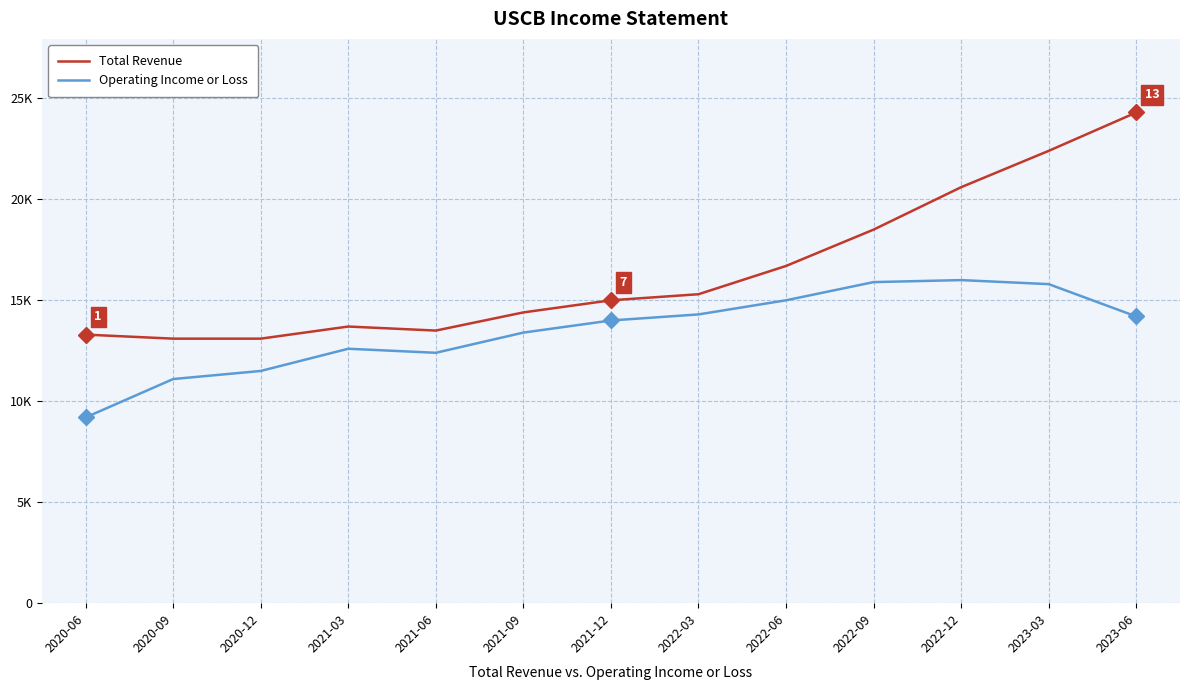

Rank the categories by Total Revenue value from lowest to highest.

2020-09, 2020-12, 2020-06, 2021-06, 2021-03, 2021-09, 2021-12, 2022-03, 2022-06, 2022-09, 2022-12, 2023-03, 2023-06